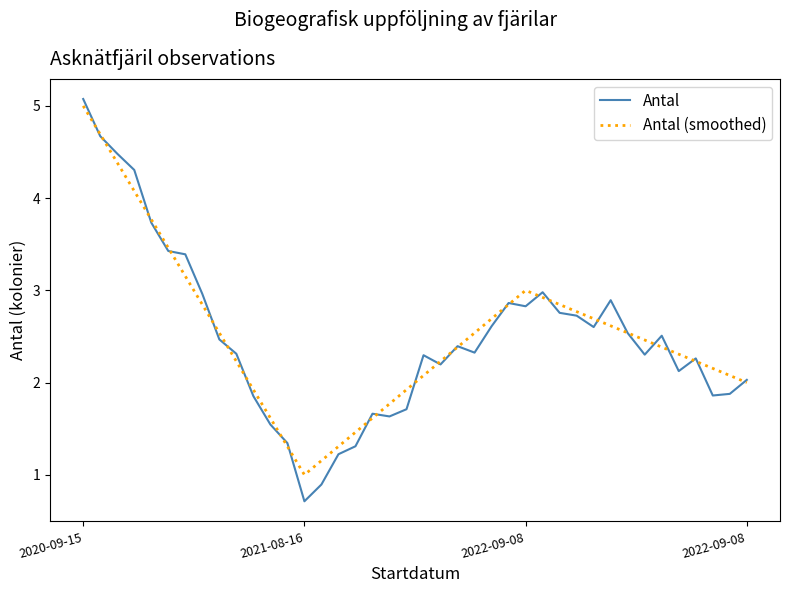

What is the maximum value shown in the chart?

5.1